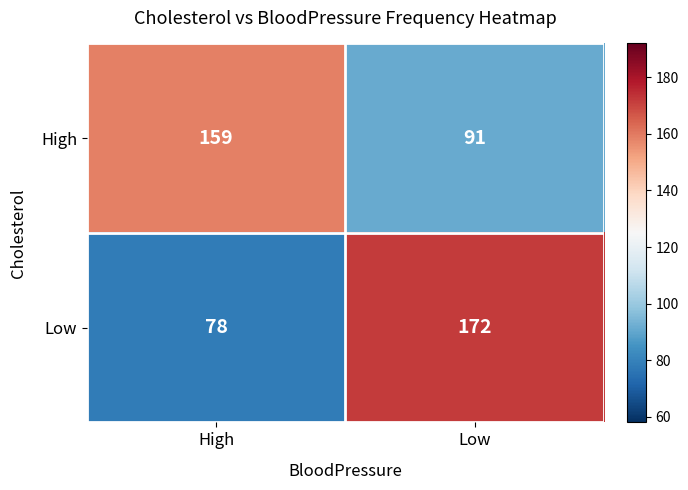

Reading left to right, what are all the values shown in this chart?

High: 159	91
Low: 78	172